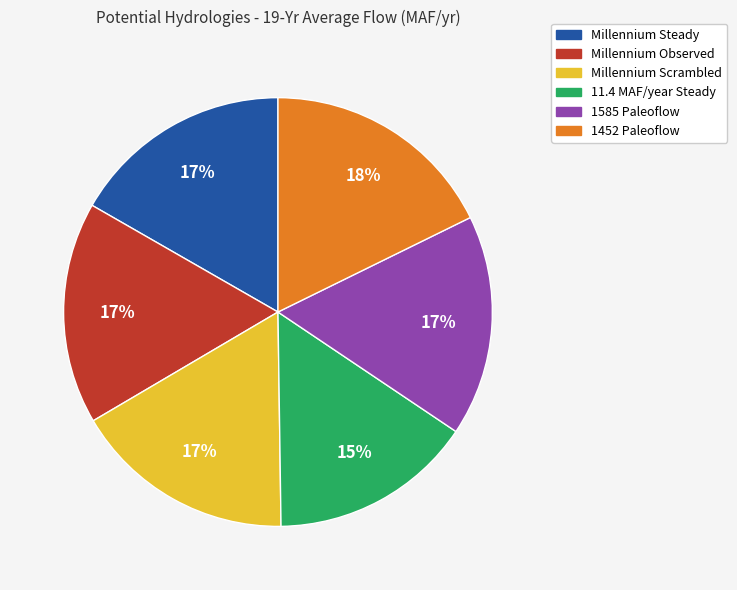

Is there any slice that represents more than half of the pie?

No